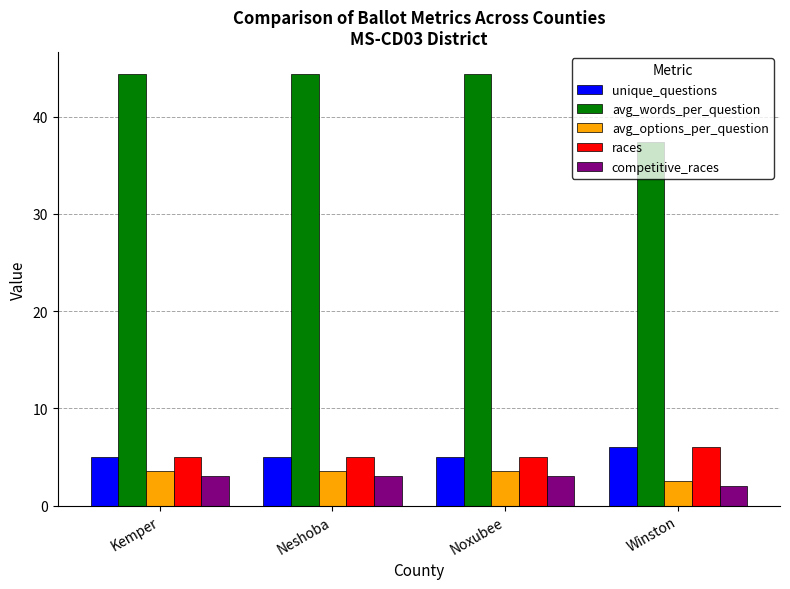

What are all the series names shown in the legend?

unique_questions, avg_words_per_question, avg_options_per_question, races, competitive_races